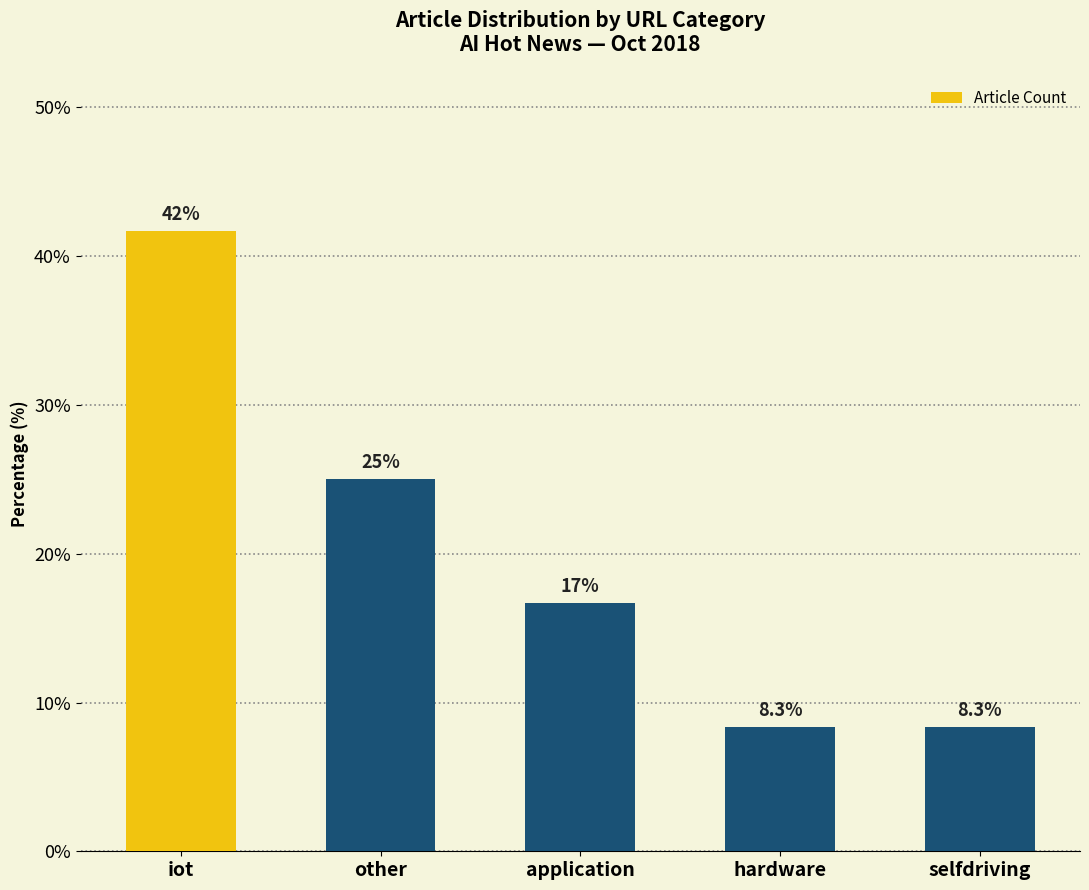

At which category does the chart reach its peak across all series?

iot